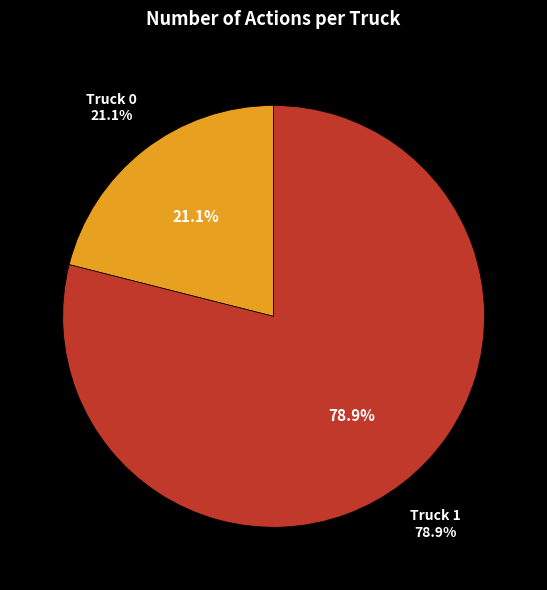

To the nearest percent, what is the combined percentage of Truck 1 and Truck 0?

100%